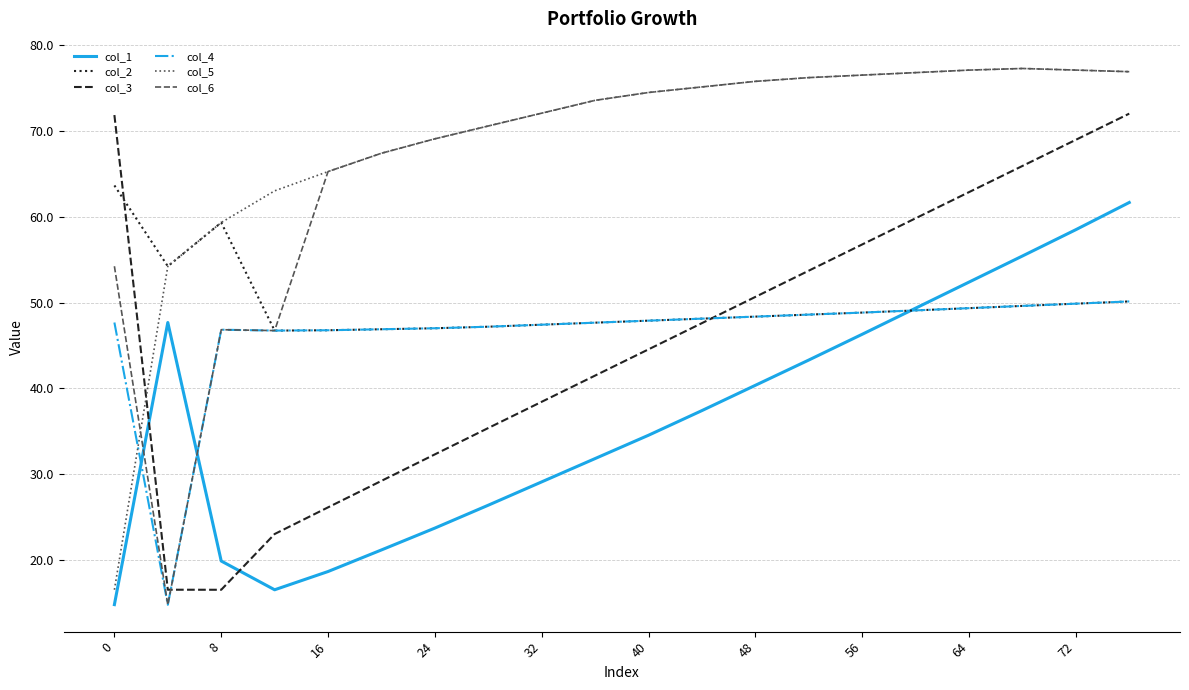

How many intersections are there between col_1 and col_3?

2